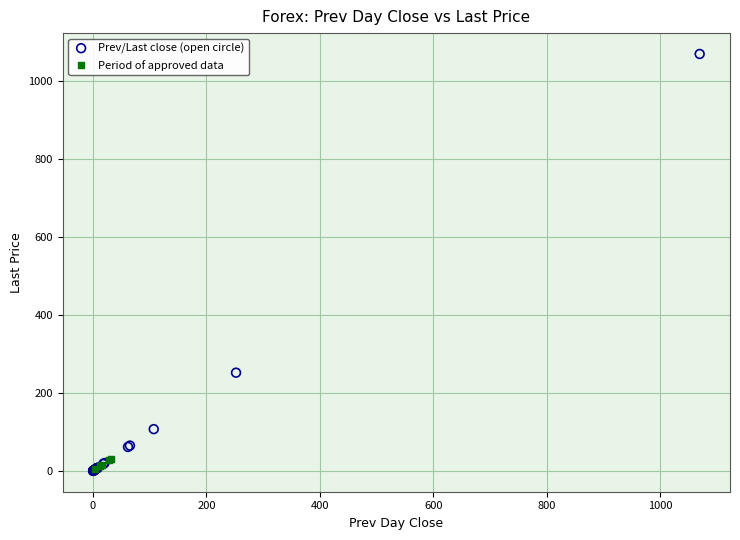

Which series has the largest Y range (max minus min)?

Prev/Last close (open circle)